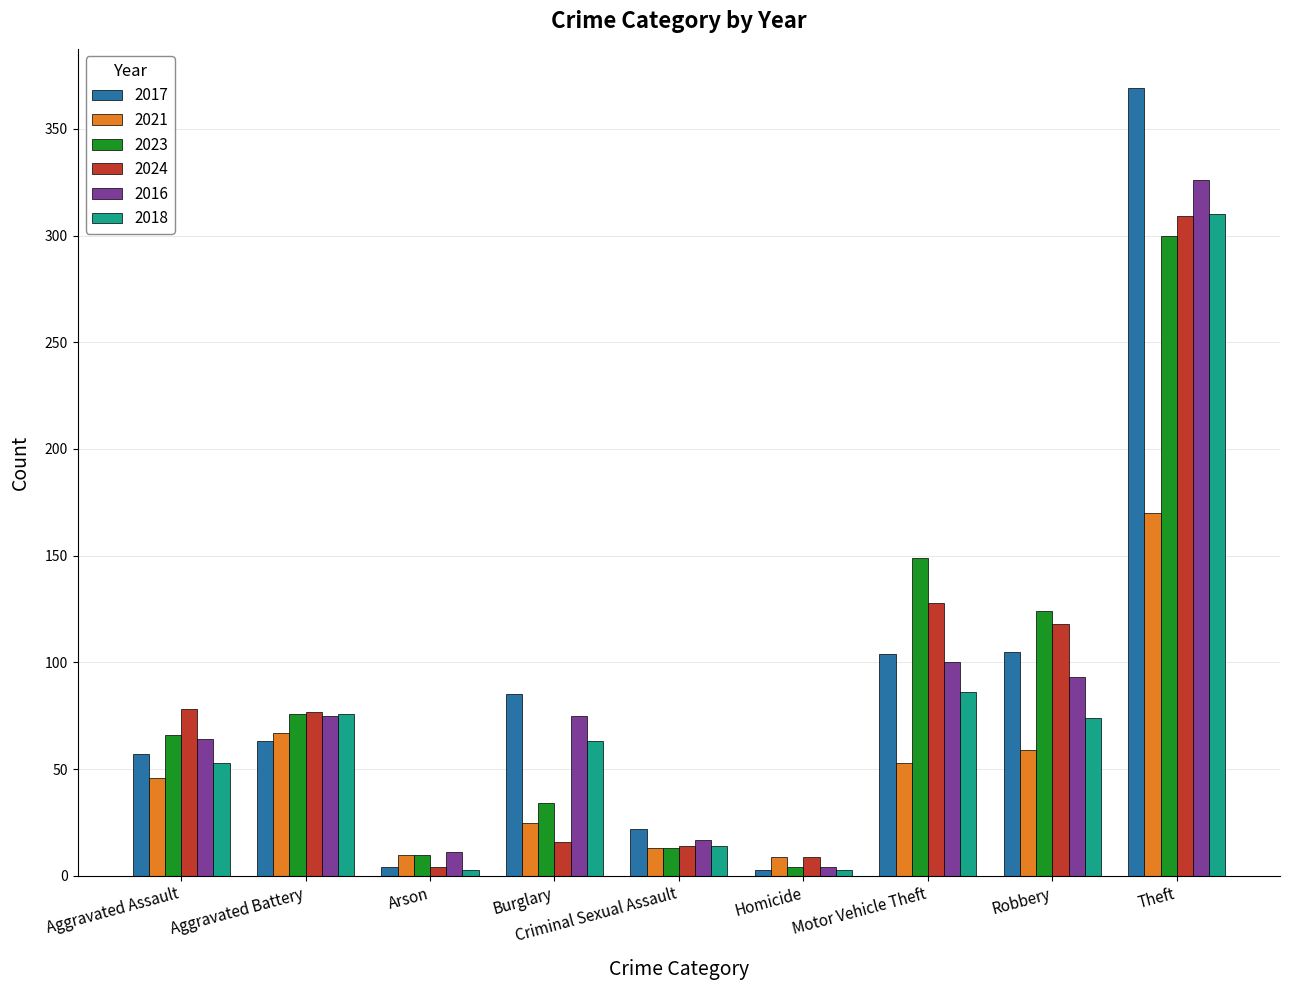

What is the label of the 4th bar from the right?

Homicide